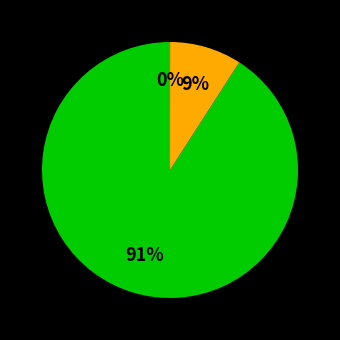

To the nearest percent, what is the difference between the largest and smallest slice percentages?

91%